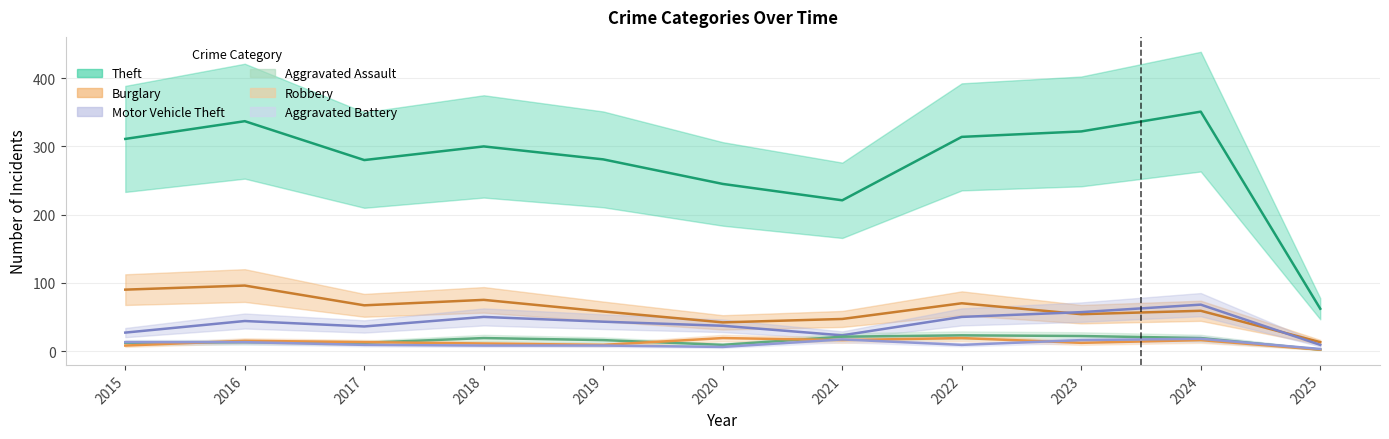

True or false: Robbery has more than 1 interior local peaks.

True